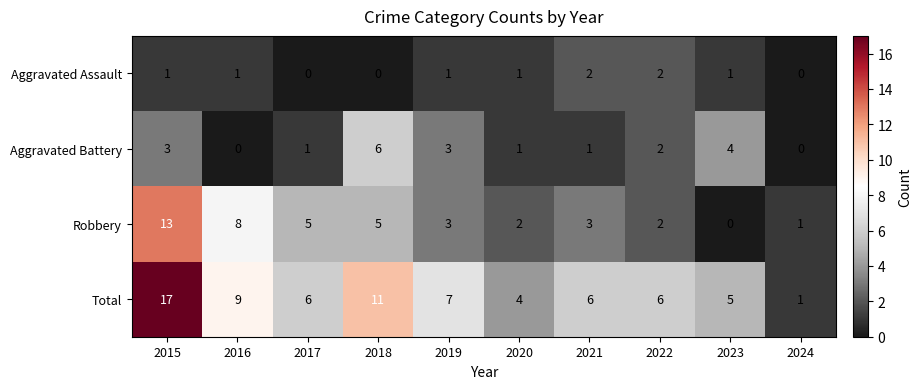

The value of Aggravated Assault at 2015 is 1. True or false?

True